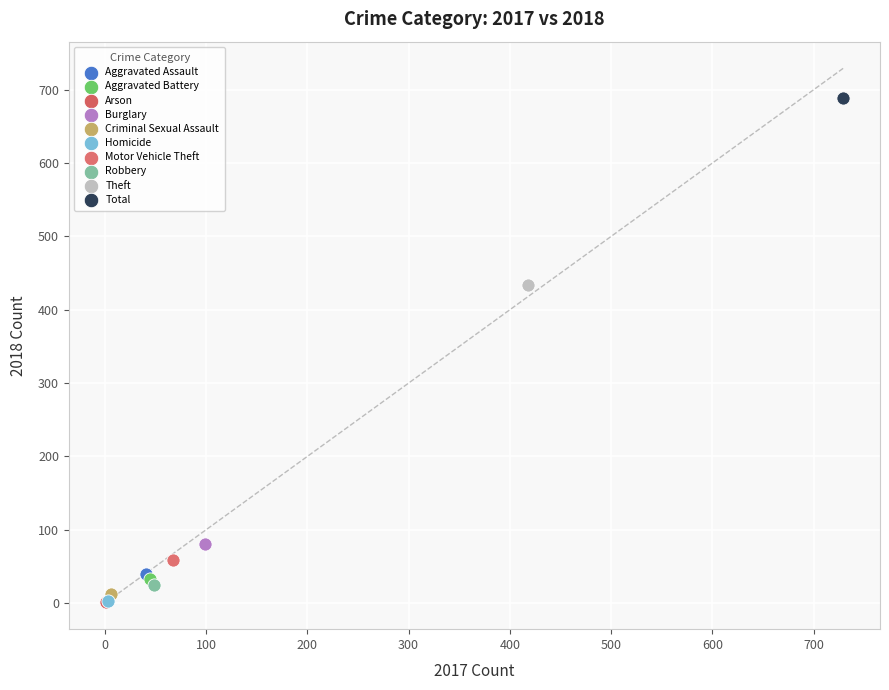

What are all the series names shown in the legend?

Aggravated Assault, Aggravated Battery, Arson, Burglary, Criminal Sexual Assault, Homicide, Motor Vehicle Theft, Robbery, Theft, Total